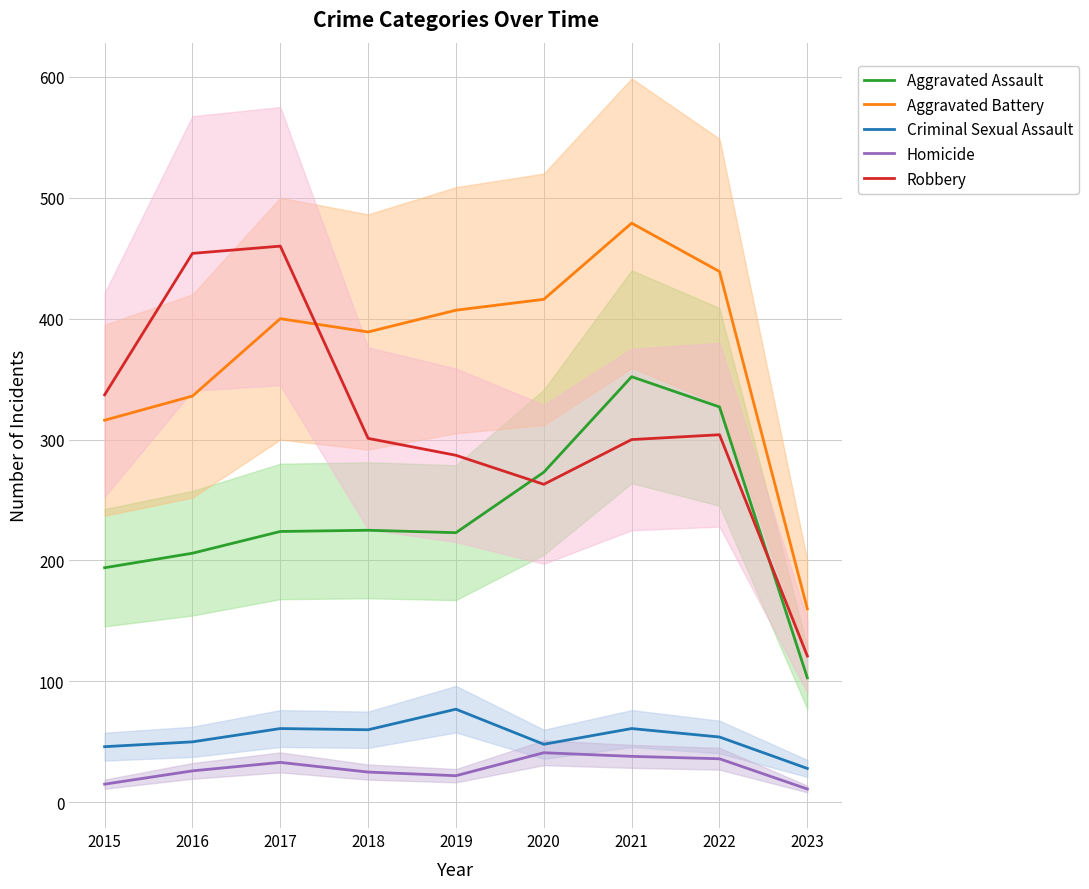

Is this an area chart (filled region under the line)?

No